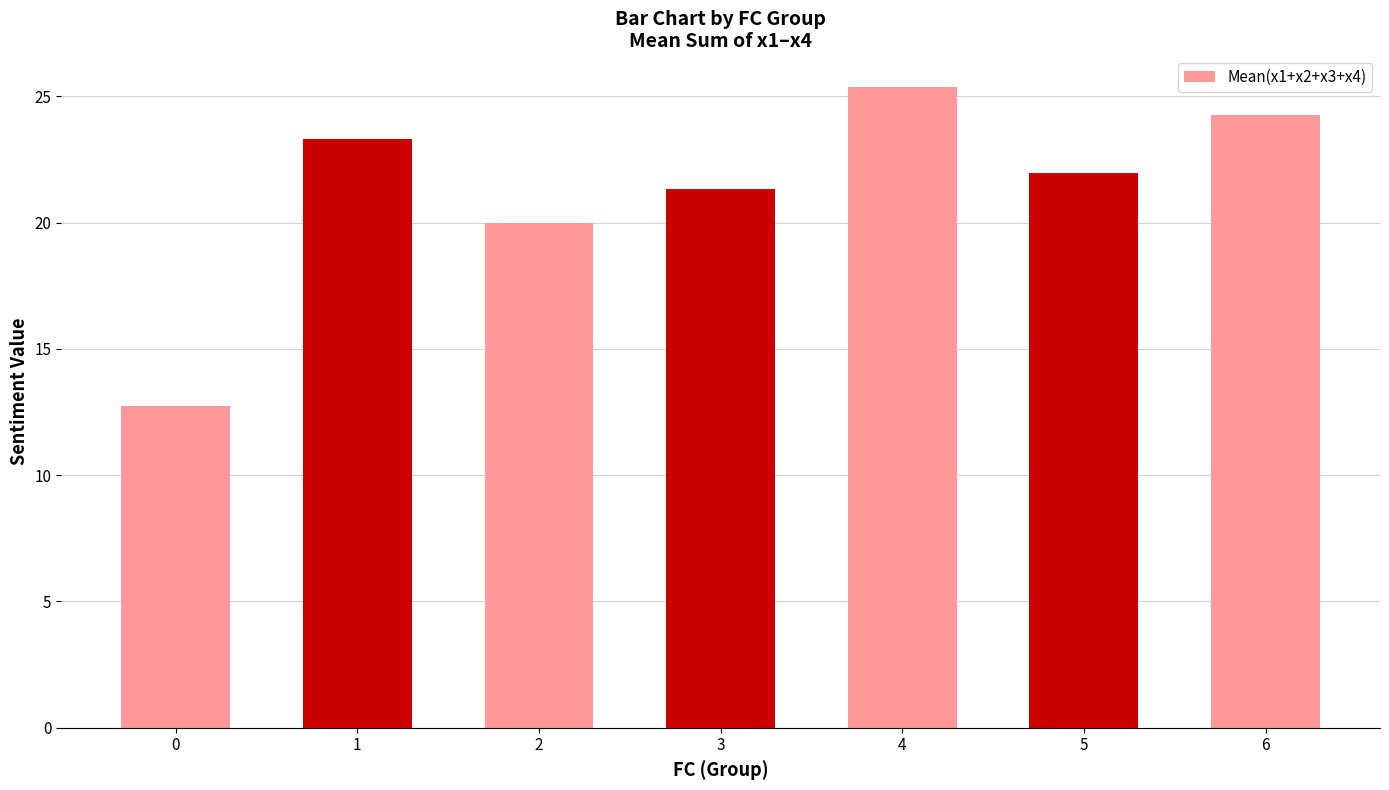

Reading left to right, what are all the values shown in this chart?

0=12.7	1=23.3	2=20.0	3=21.3	4=25.4	5=22.0	6=24.3